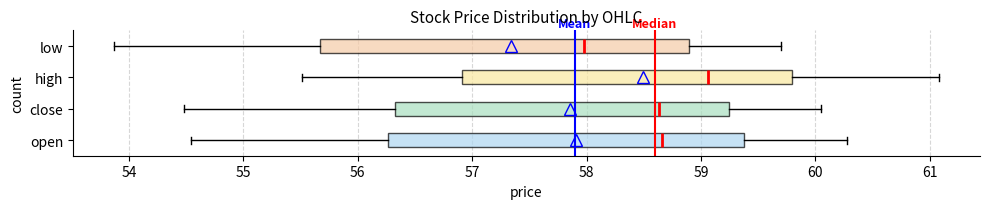

Which box has the furthest to the left median line?

low